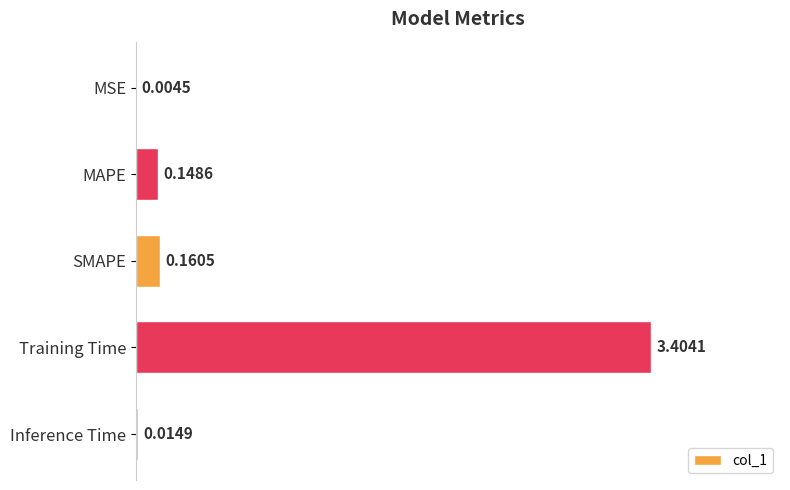

What is the sum of all values?

3.7